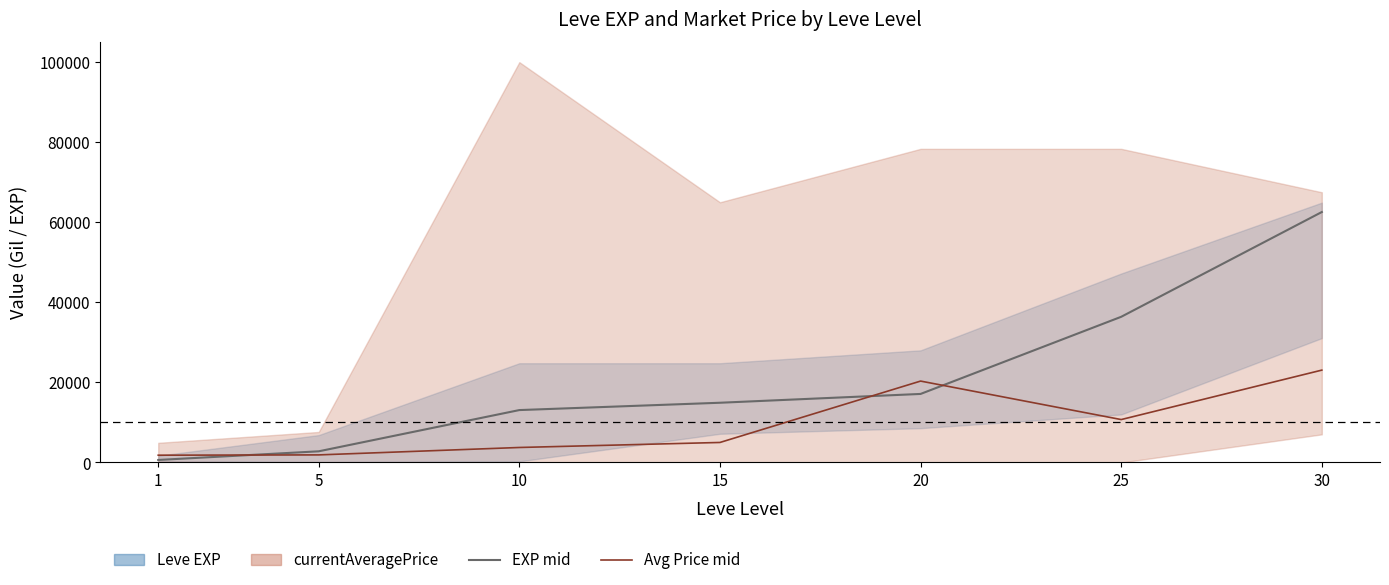

Which category has the lowest value in the Leve EXP (mid) series?

1